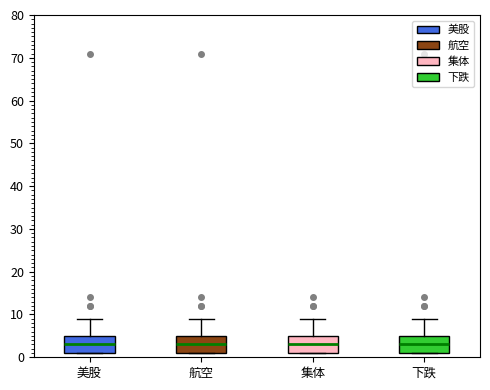

Where does the median line of the box for 集体 sit on the y-axis? The values are not printed on the chart, so give them approximately, as read against the axis.

3